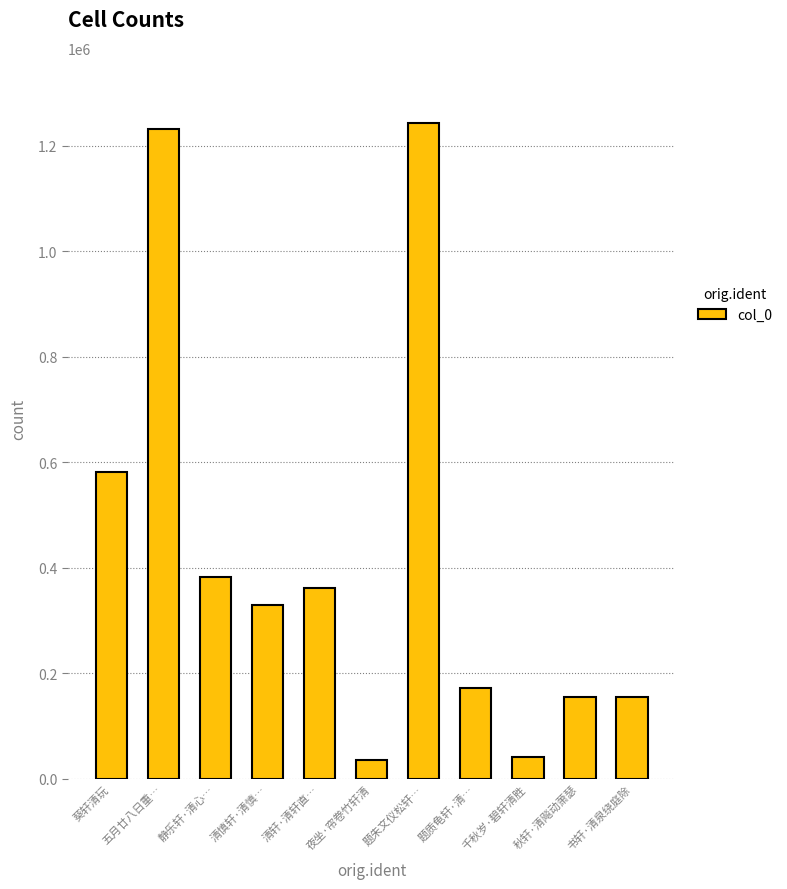

What is the average value?

425942